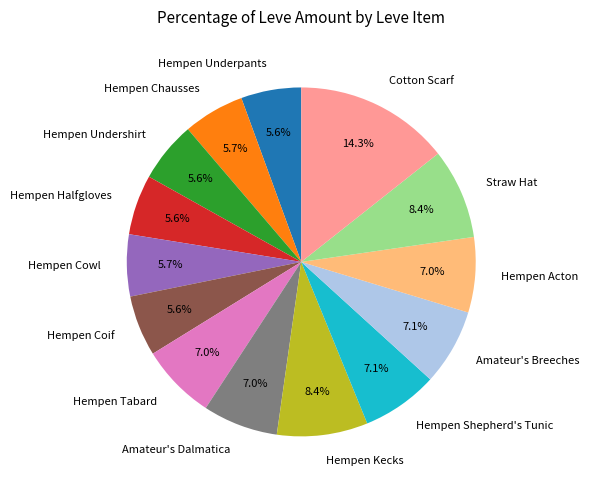

What is the largest slice in the pie chart?

Cotton Scarf